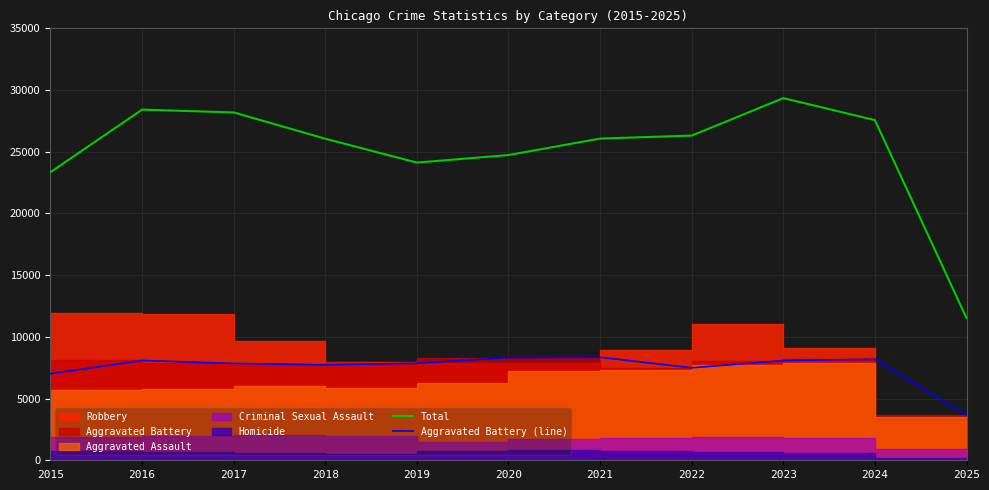

Which category has the highest value in the Total series?

2023